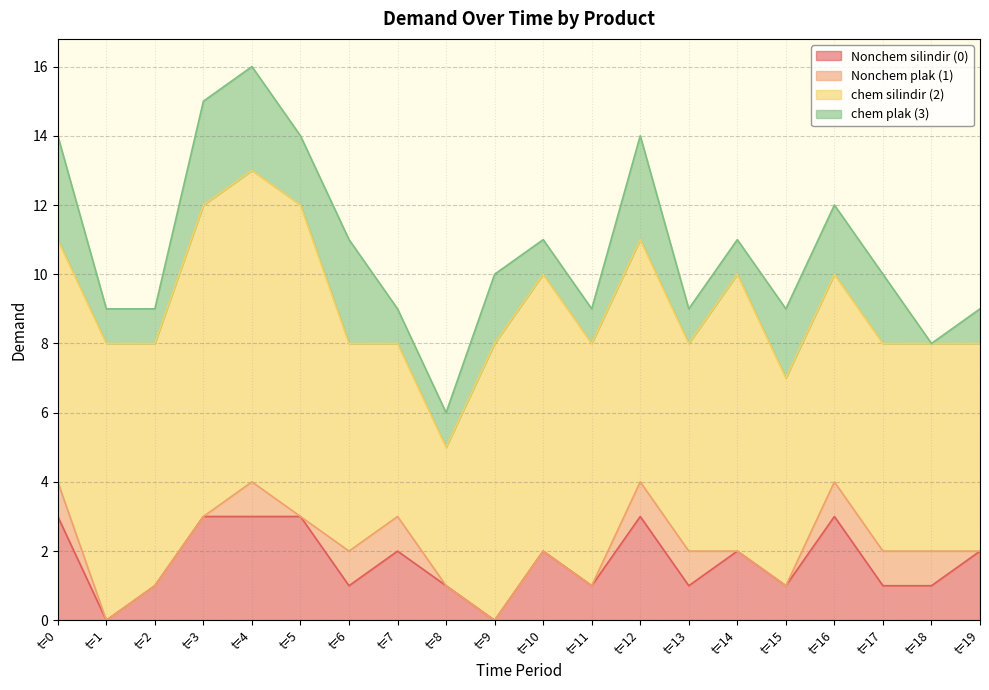

True or false: Nonchem plak (1) and chem silindir (2) cross at least once.

False